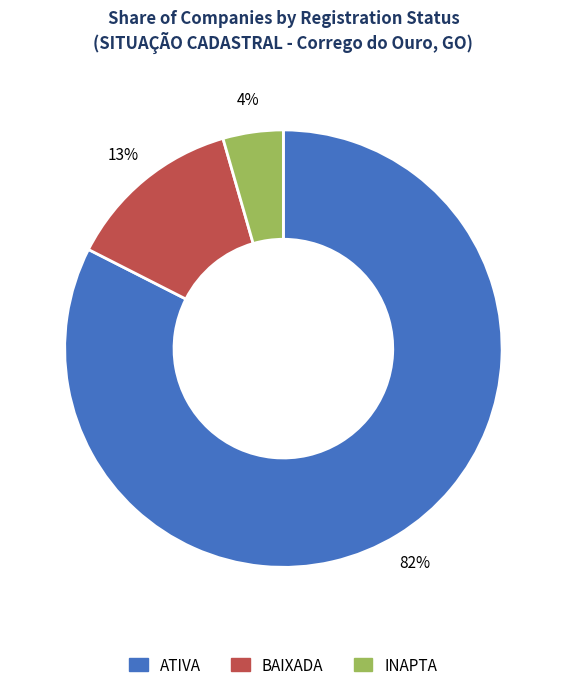

Is there any slice that represents more than half of the pie?

Yes